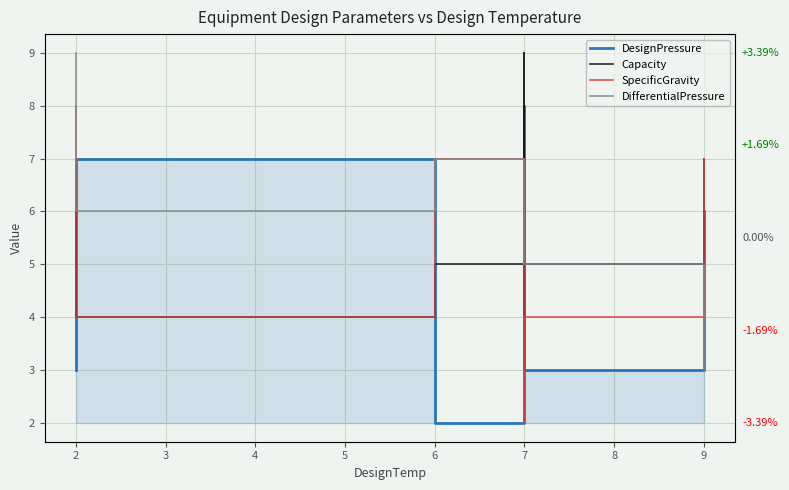

Rank the categories by SpecificGravity value from highest to lowest.

2, 6, 9, 2, 7, 7, 7, 7